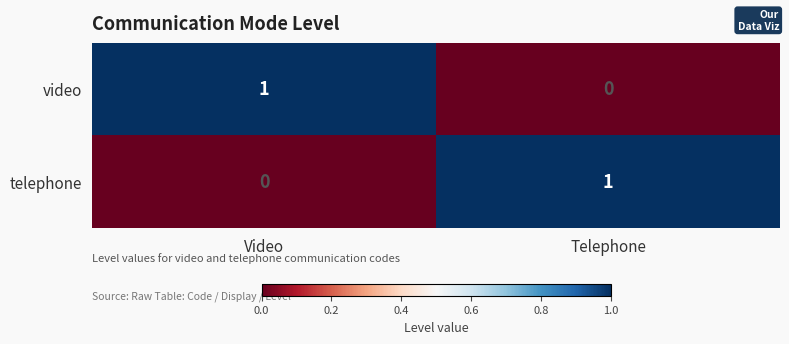

At which label is telephone closest to 0?

Video